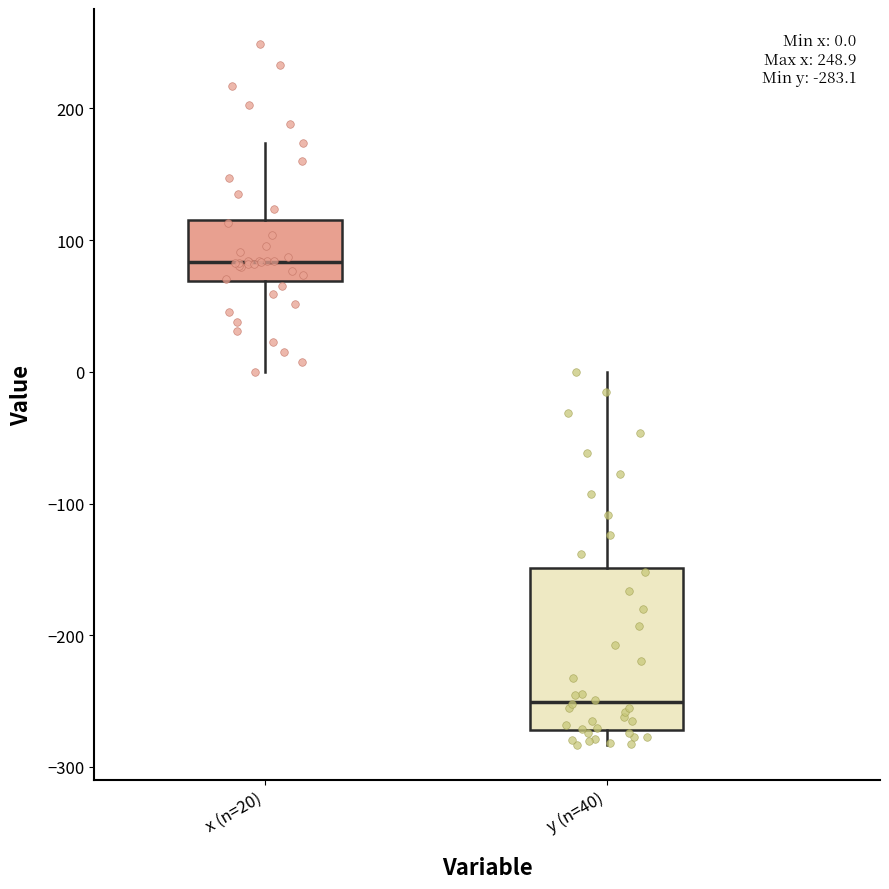

Which box is the tallest, from its lower edge to its upper edge?

y (n=40)